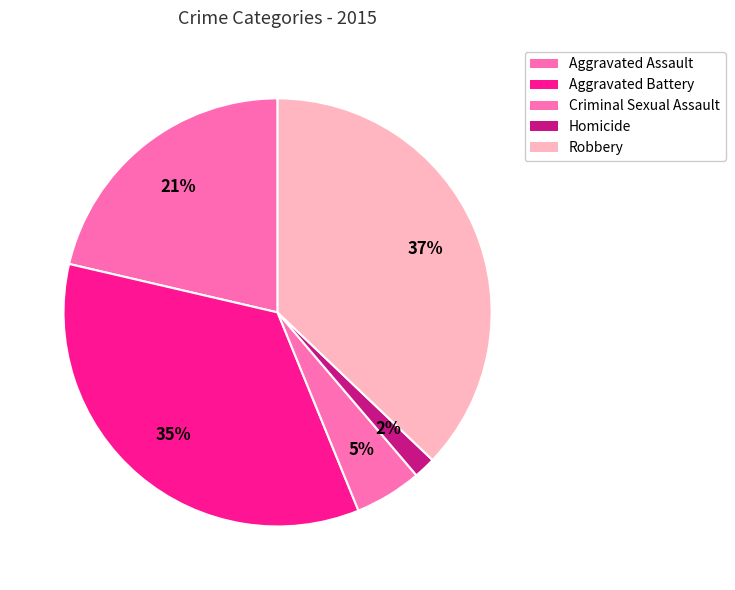

Is it true that Aggravated Battery is 35% of the pie?

True